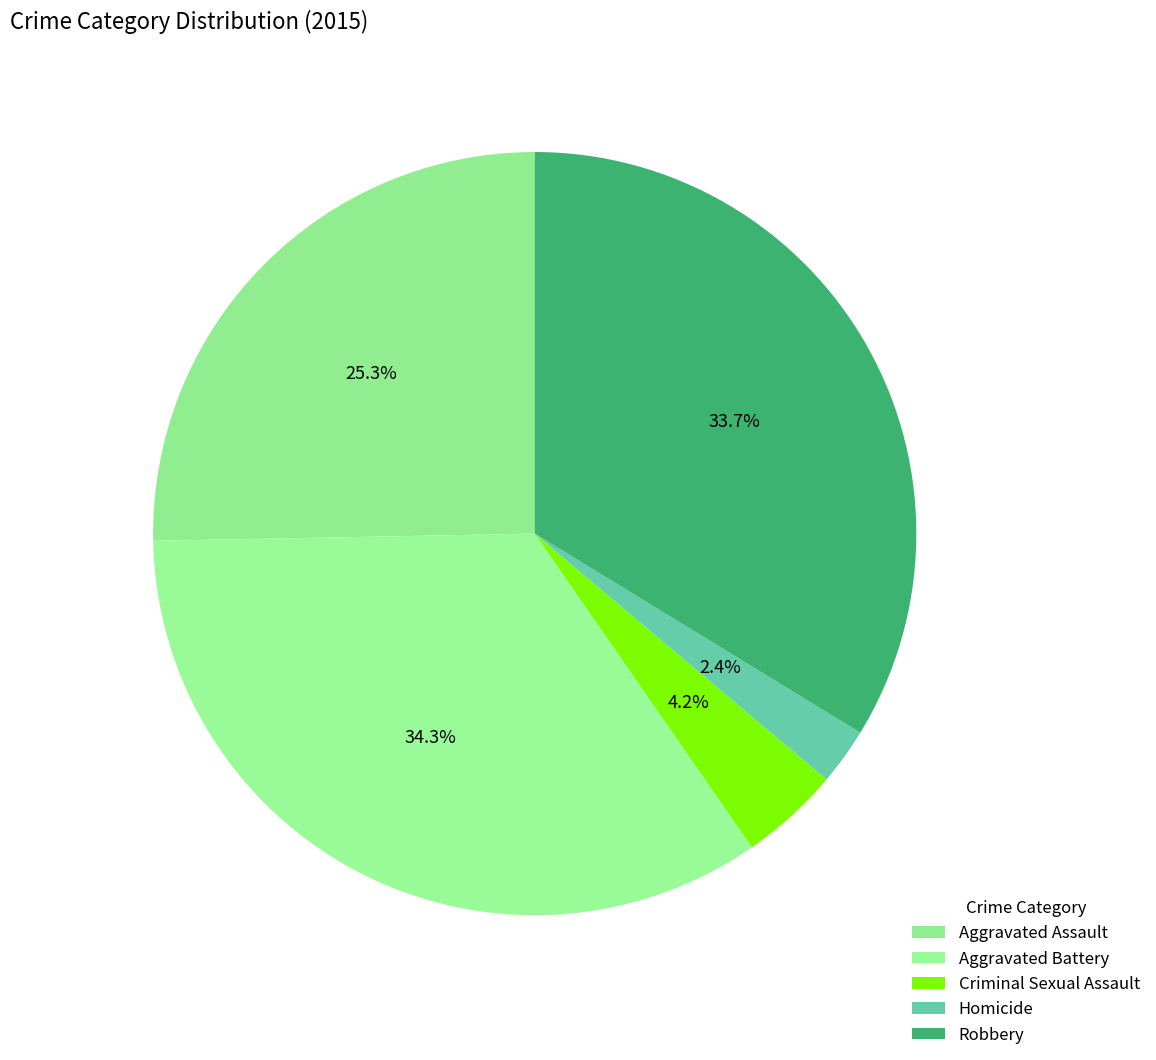

What portion of the pie excludes Homicide?

97.6%